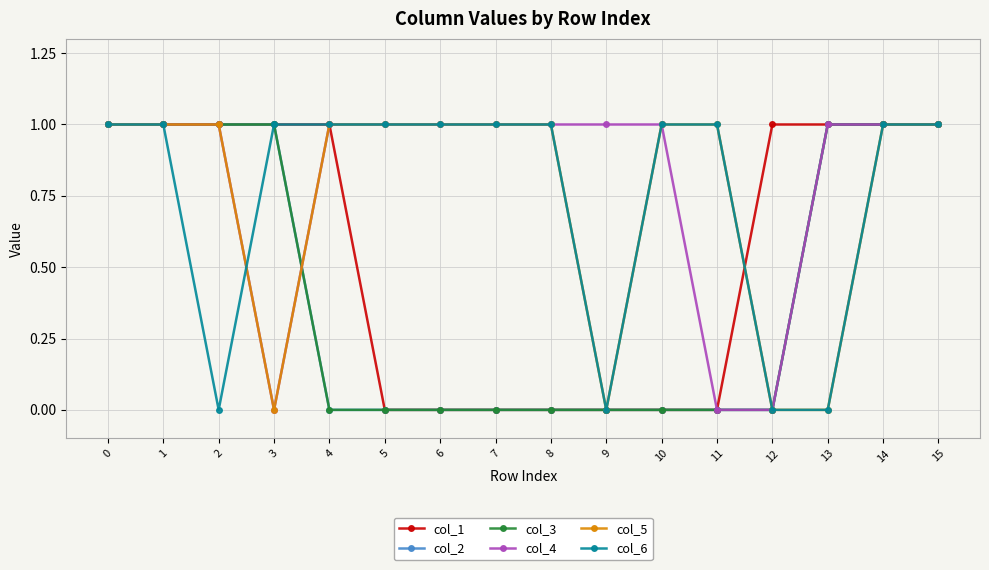

Is this an area chart (filled region under the line)?

No